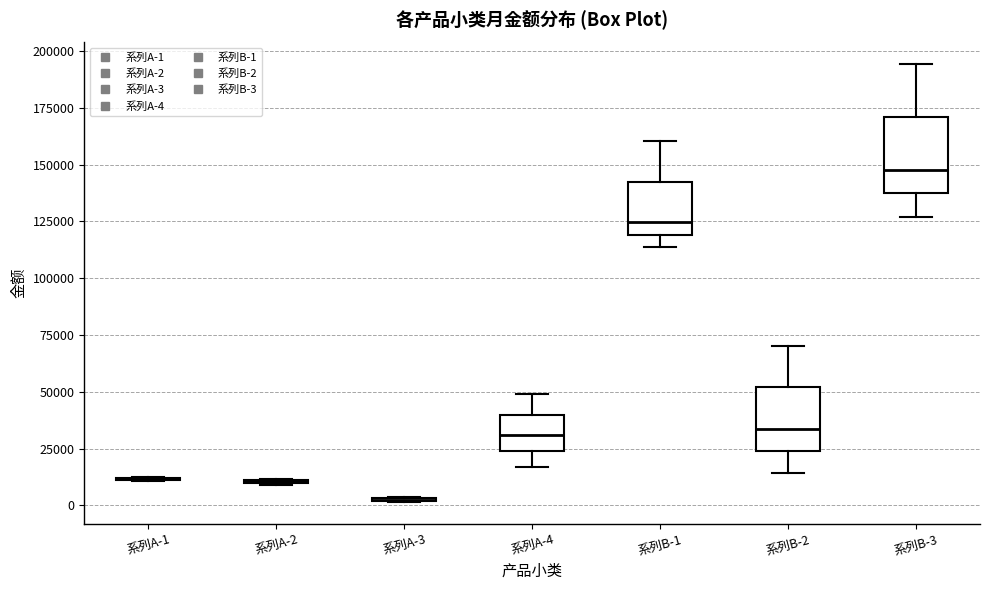

Reading left to right, read every box against the y-axis: the position of its median line, the range the box covers, and the ends of its whiskers. The values are not printed on the chart, so give them approximately, as read against the axis.

系列A-1: box collapsed to a line at 10000, whiskers 10000 to 10000
系列A-2: box collapsed to a line at 10000, whiskers 10000 to 10000
系列A-3: box collapsed to a line at 5000, whiskers 0 to 5000
系列A-4: median 30000, box 25000 to 40000, whiskers 15000 to 50000
系列B-1: median 125000, box 120000 to 140000, whiskers 115000 to 160000
系列B-2: median 35000, box 25000 to 50000, whiskers 15000 to 70000
系列B-3: median 150000, box 135000 to 170000, whiskers 125000 to 195000